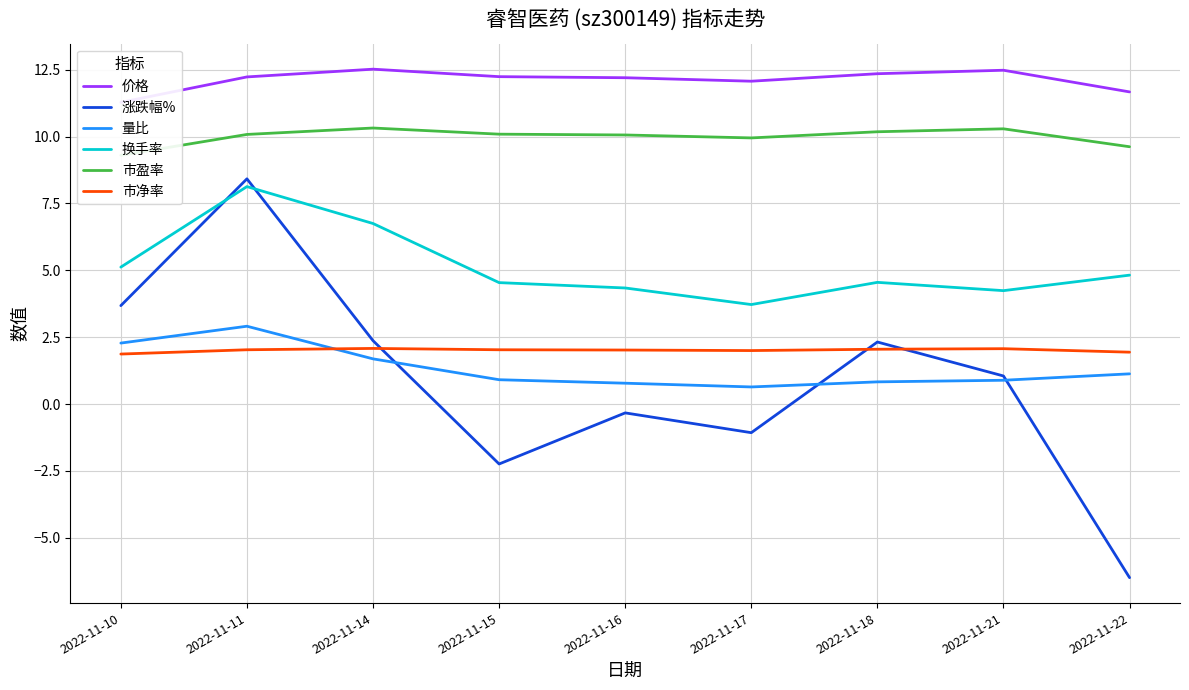

Rank the categories by 涨跌幅% value from lowest to highest.

2022-11-22, 2022-11-15, 2022-11-17, 2022-11-16, 2022-11-21, 2022-11-18, 2022-11-14, 2022-11-10, 2022-11-11